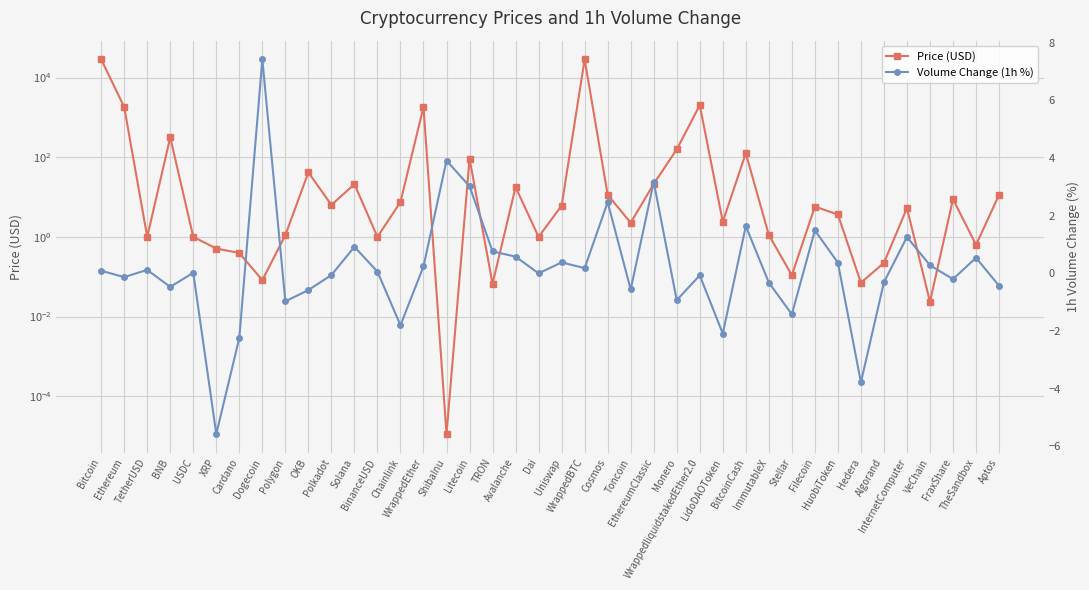

Where do Volume Change (1h %) and Price (USD) first cross each other?

Cardano and Dogecoin